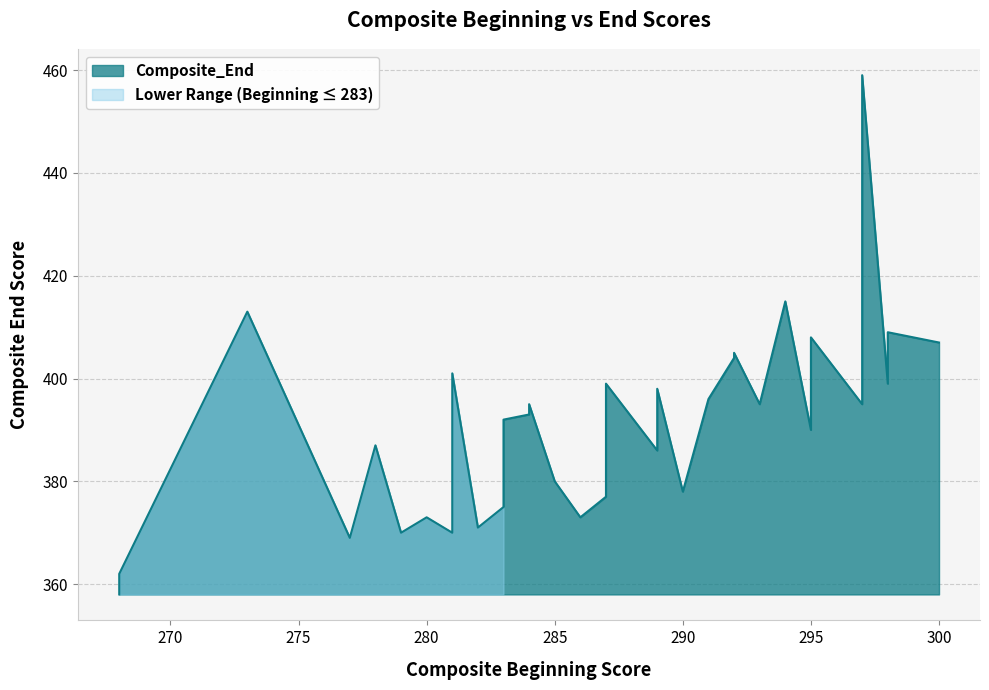

Rank the categories by value from lowest to highest.

268, 268, 277, 279, 281, 281, 282, 281, 280, 286, 283, 287, 283, 290, 285, 287, 283, 283, 289, 278, 295, 283, 284, 284, 293, 297, 291, 289, 287, 298, 281, 292, 292, 300, 295, 297, 298, 273, 294, 297